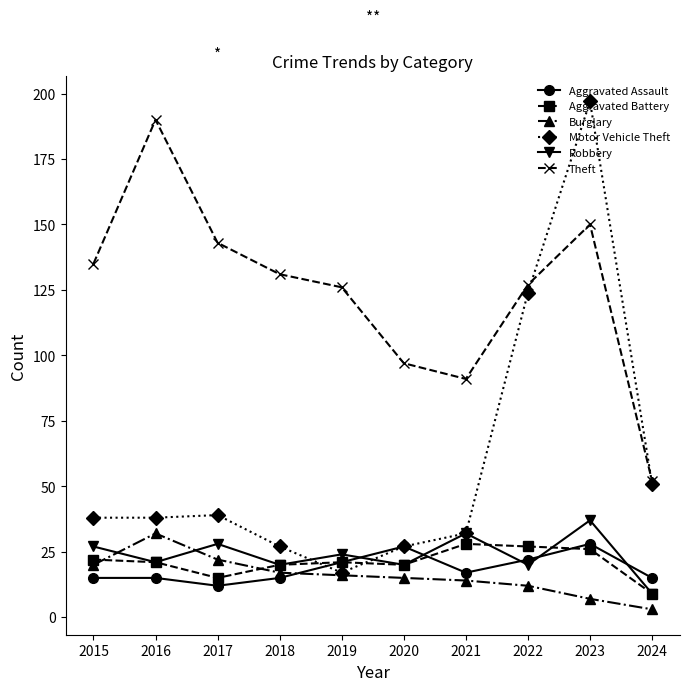

What value does the Aggravated Battery series have at 2022?

27